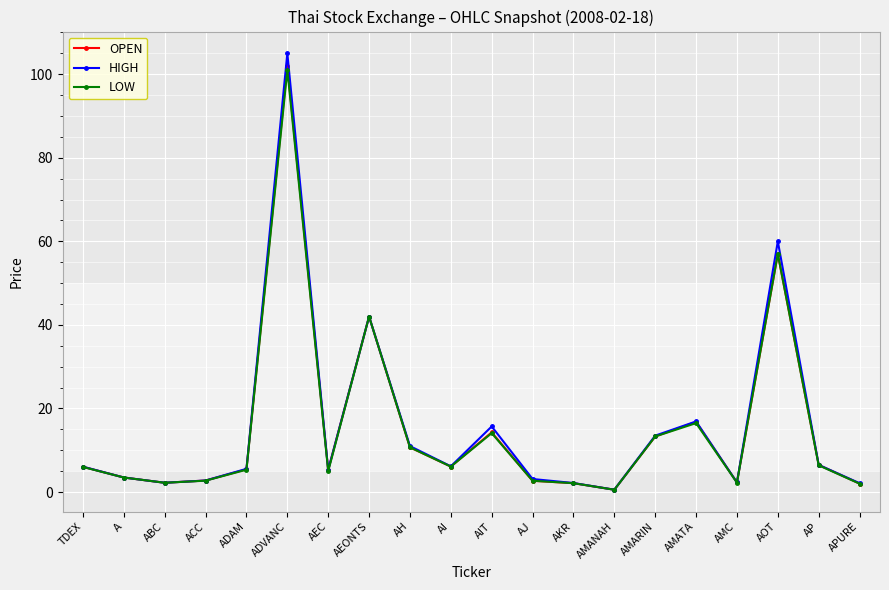

What is the label of the 16th point from the left?

AMATA